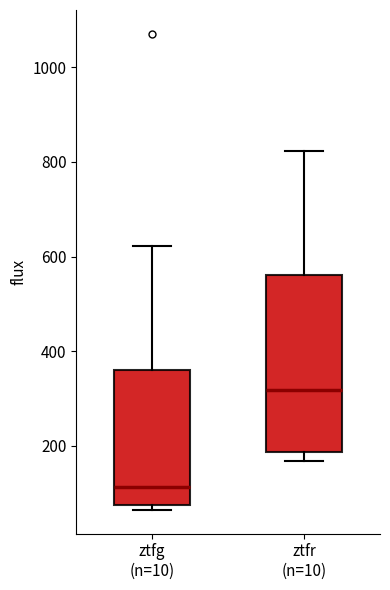

Which box's median line is the highest?

ztfr (n=10)